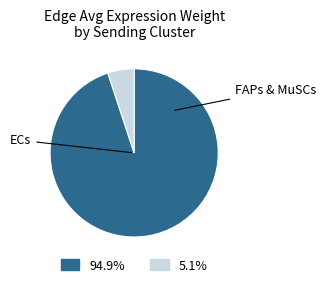

Is there a majority slice in this chart?

Yes